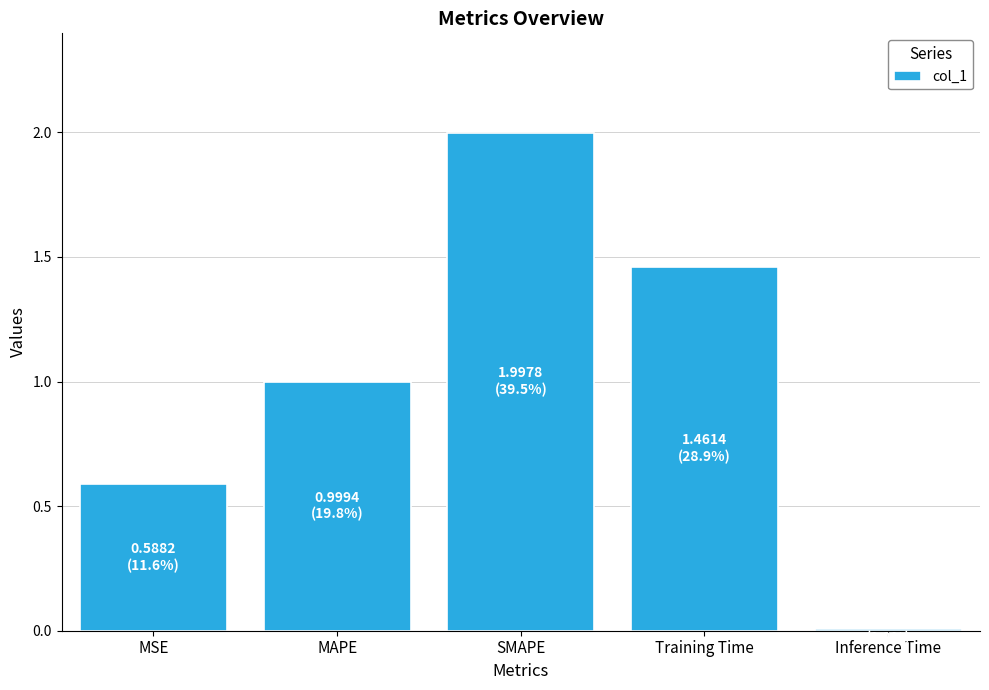

True or false: the data shows 3.2 at SMAPE.

False